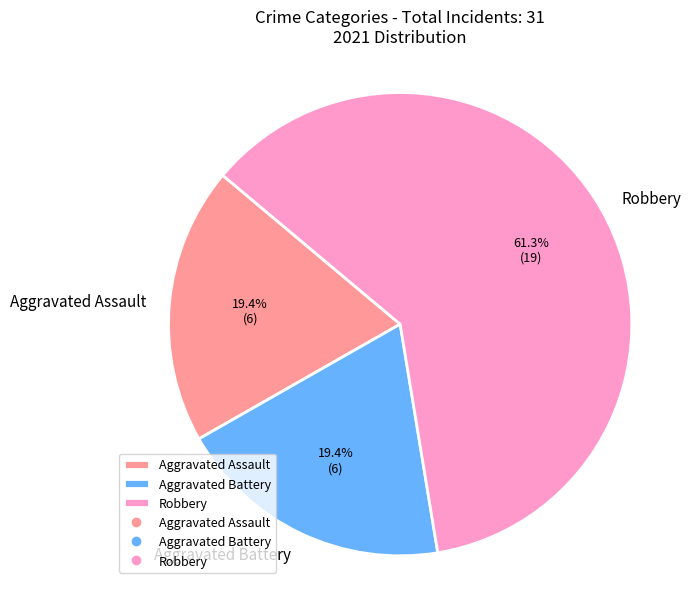

To the nearest percent, what is the average slice percentage?

33%